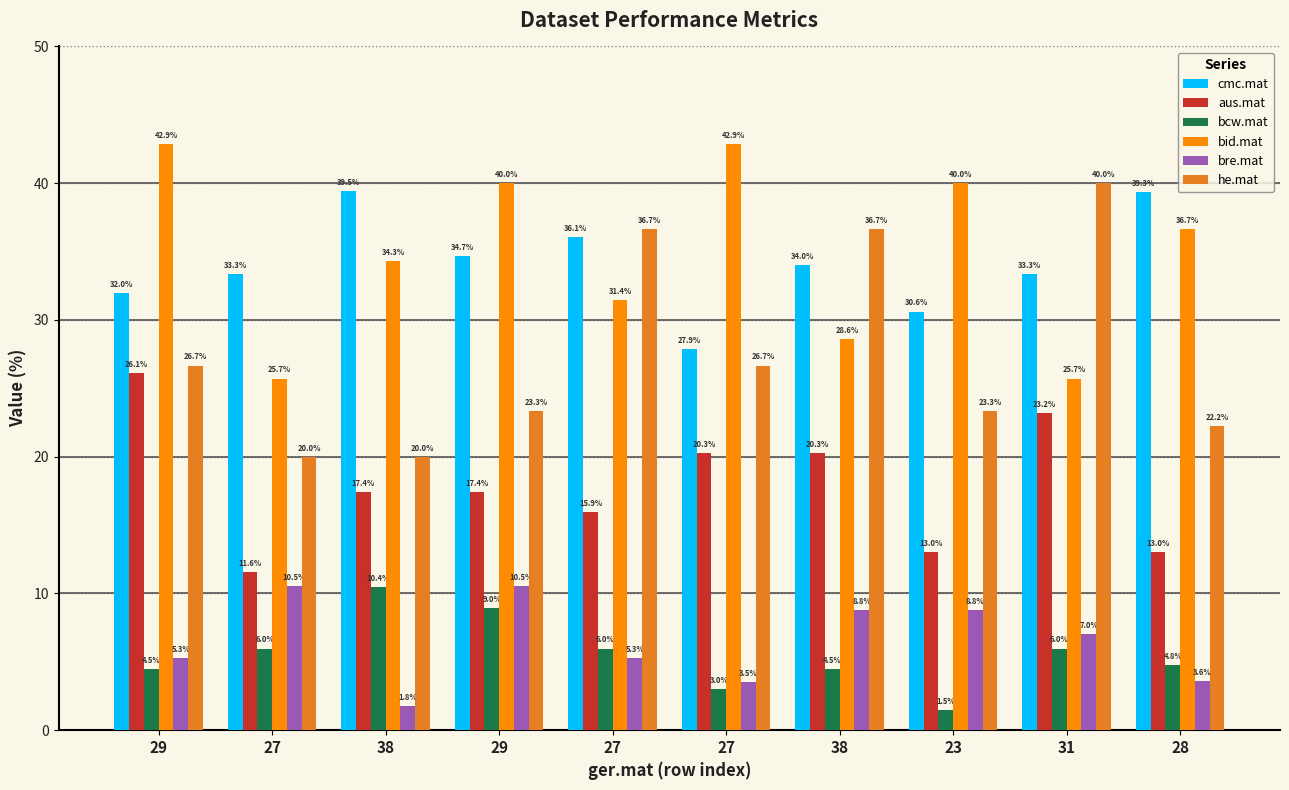

List the labels in order of bre.mat value, smallest first.

38, 27, 28, 29, 27, 31, 38, 23, 27, 29